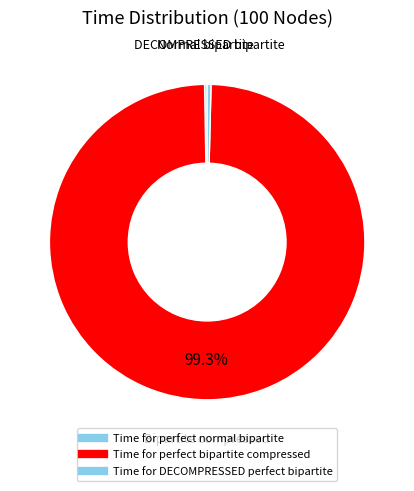

Is it true that Time for DECOMPRESSED perfect bipartite is 0% of the pie?

True